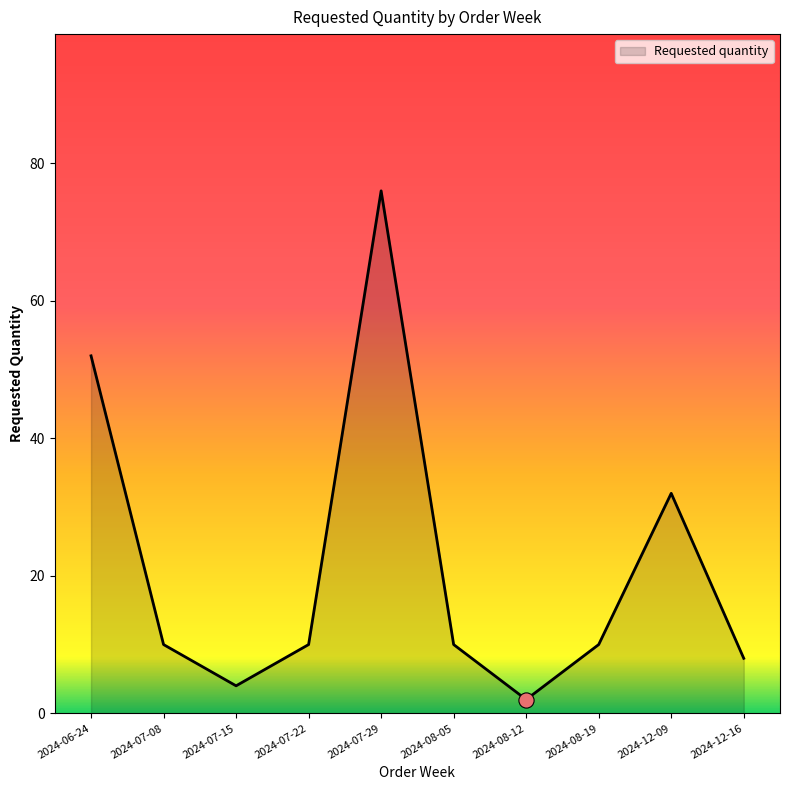

Between 2024-12-09 and 2024-08-19, which is larger?

2024-12-09